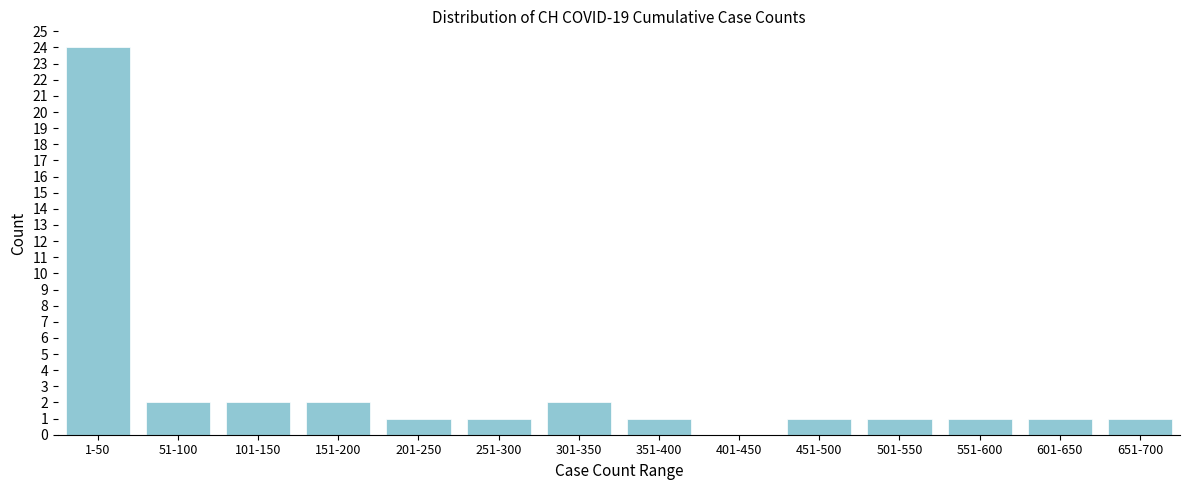

Reading left to right, what are all the values shown in this chart?

1-50=24	51-100=2	101-150=2	151-200=2	201-250=1	251-300=1	301-350=2	351-400=1	401-450=0	451-500=1	501-550=1	551-600=1	601-650=1	651-700=1